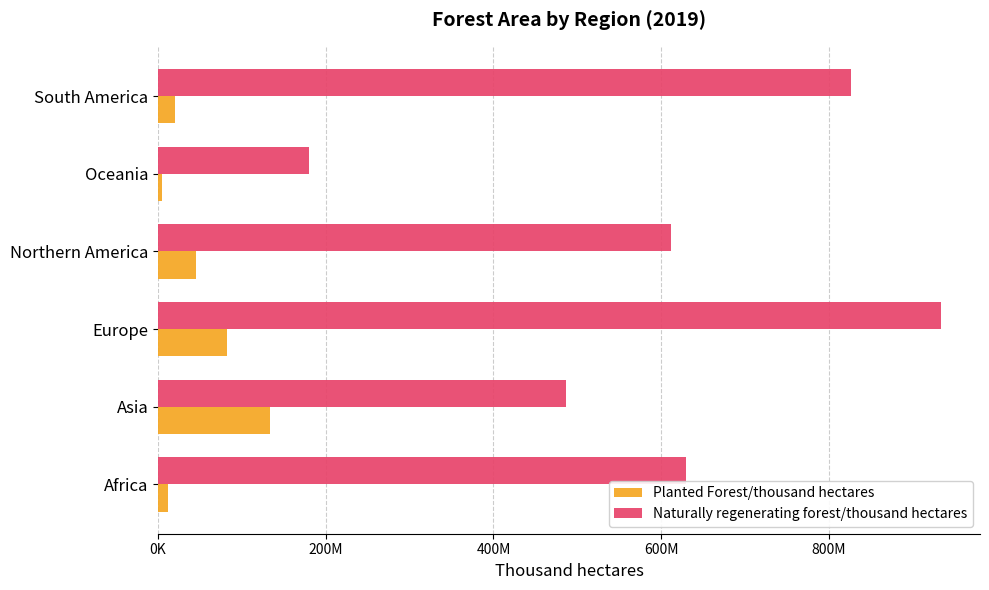

Rank the series by their maximum value, from lowest to highest.

Planted Forest/thousand hectares, Naturally regenerating forest/thousand hectares